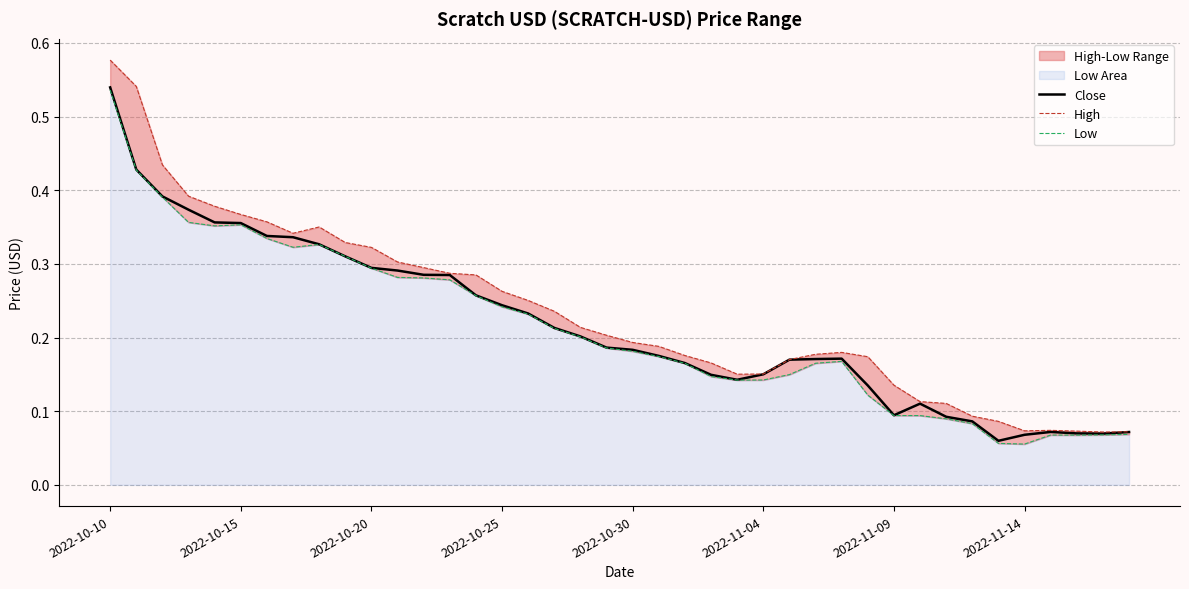

Rank the series by their average value, from highest to lowest.

High, Close, Low